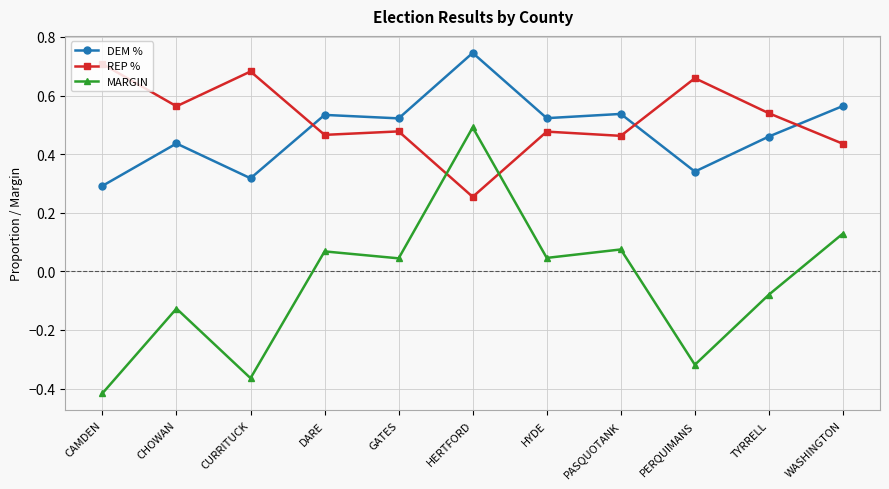

The value of REP % at PASQUOTANK is 0.5. True or false?

True